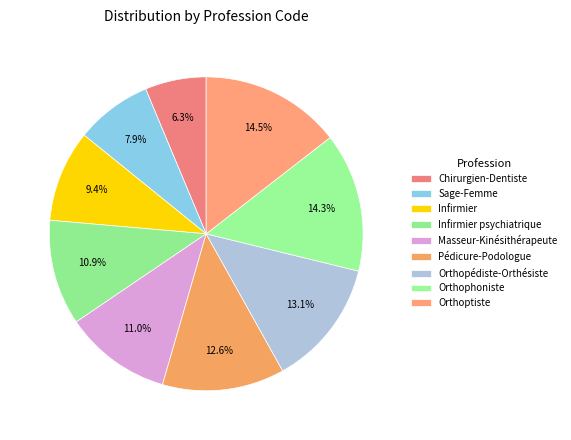

Which category has the smallest portion of the pie?

Chirurgien-Dentiste